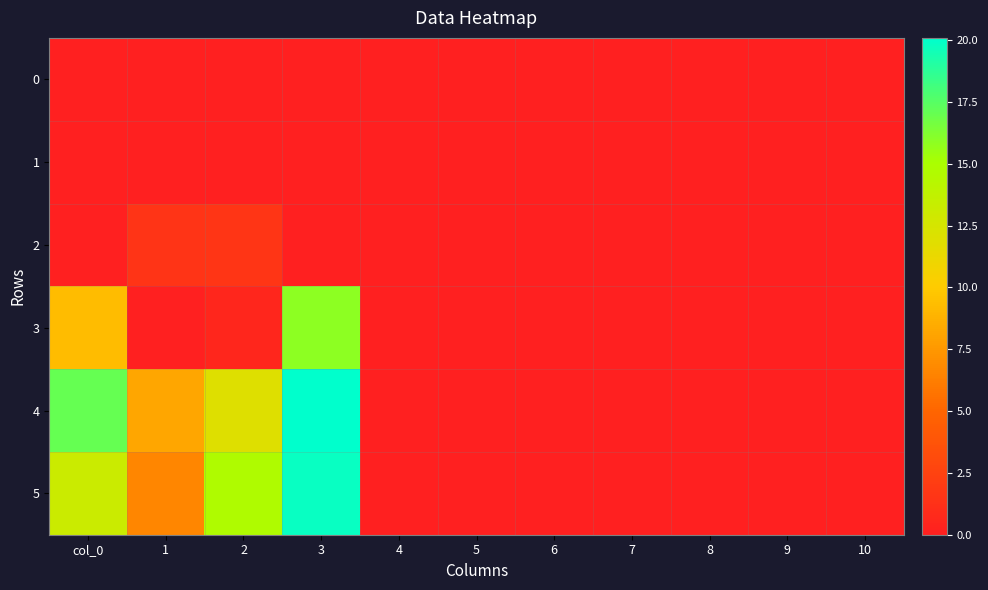

Which series has the widest spread of values?

4